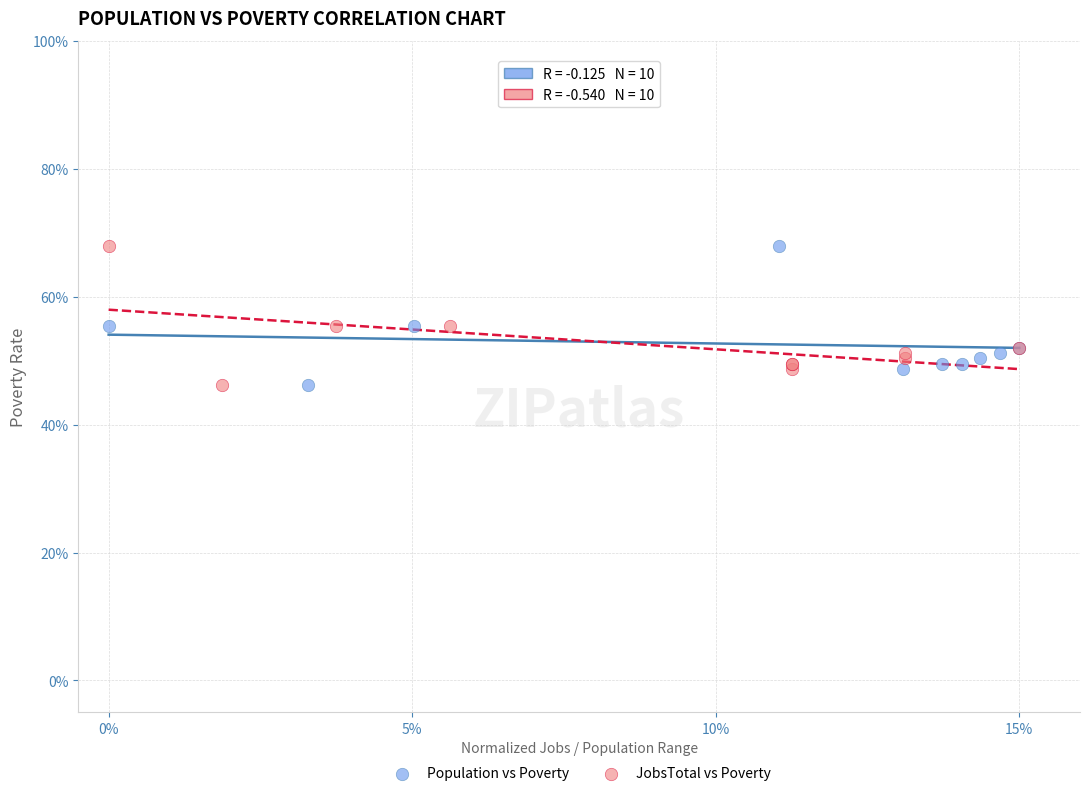

What are all the series names shown in the legend?

Population vs Poverty, JobsTotal vs Poverty